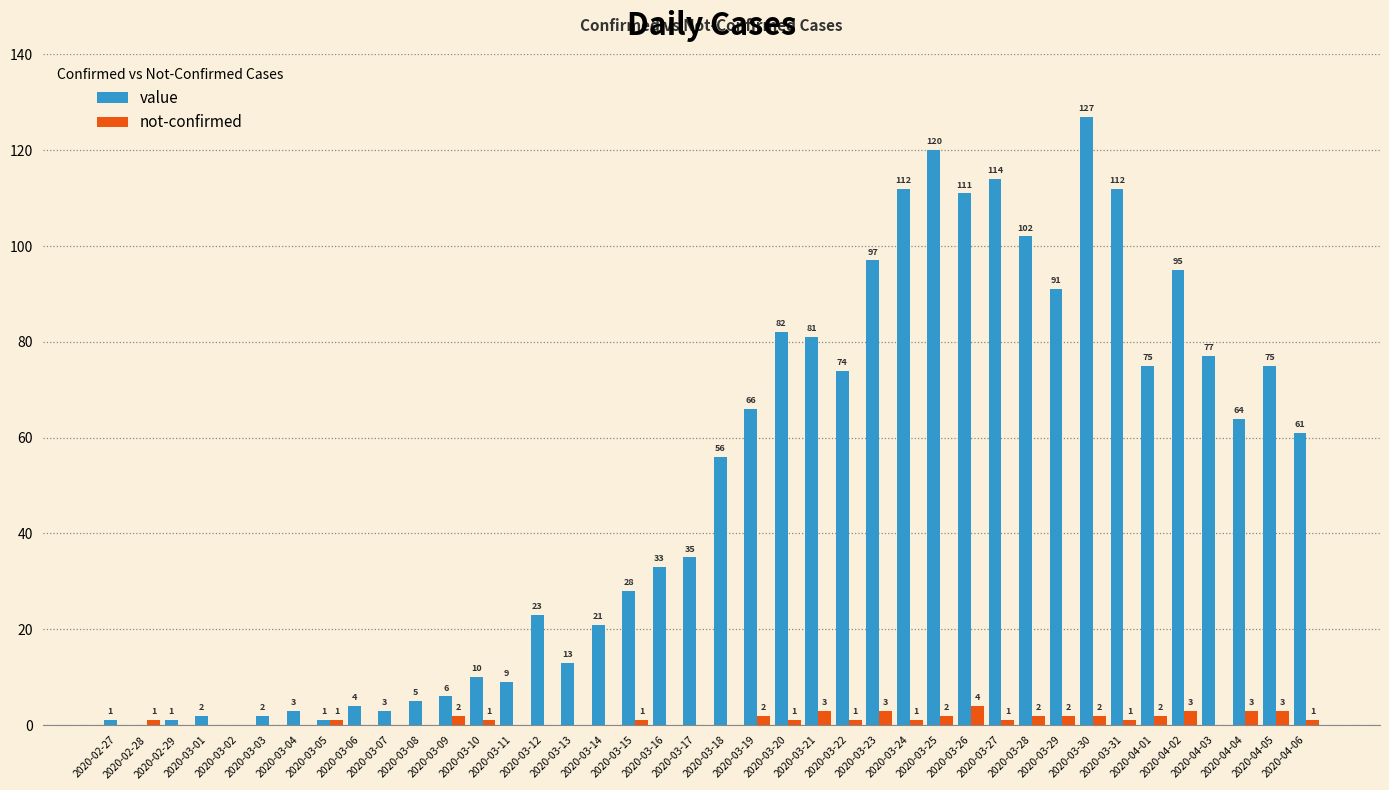

Reading right to left, extract all data points from this chart.

value: 2020-04-06=61	2020-04-05=75	2020-04-04=64	2020-04-03=77	2020-04-02=95	2020-04-01=75	2020-03-31=112	2020-03-30=127	2020-03-29=91	2020-03-28=102	2020-03-27=114	2020-03-26=111	2020-03-25=120	2020-03-24=112	2020-03-23=97	2020-03-22=74	2020-03-21=81	2020-03-20=82	2020-03-19=66	2020-03-18=56	2020-03-17=35	2020-03-16=33	2020-03-15=28	2020-03-14=21	2020-03-13=13	2020-03-12=23	2020-03-11=9	2020-03-10=10	2020-03-09=6	2020-03-08=5	2020-03-07=3	2020-03-06=4	2020-03-05=1	2020-03-04=3	2020-03-03=2	2020-03-02=0	2020-03-01=2	2020-02-29=1	2020-02-28=0	2020-02-27=1
not-confirmed: 2020-04-06=1	2020-04-05=3	2020-04-04=3	2020-04-03=0	2020-04-02=3	2020-04-01=2	2020-03-31=1	2020-03-30=2	2020-03-29=2	2020-03-28=2	2020-03-27=1	2020-03-26=4	2020-03-25=2	2020-03-24=1	2020-03-23=3	2020-03-22=1	2020-03-21=3	2020-03-20=1	2020-03-19=2	2020-03-18=0	2020-03-17=0	2020-03-16=0	2020-03-15=1	2020-03-14=0	2020-03-13=0	2020-03-12=0	2020-03-11=0	2020-03-10=1	2020-03-09=2	2020-03-08=0	2020-03-07=0	2020-03-06=0	2020-03-05=1	2020-03-04=0	2020-03-03=0	2020-03-02=0	2020-03-01=0	2020-02-29=0	2020-02-28=1	2020-02-27=0